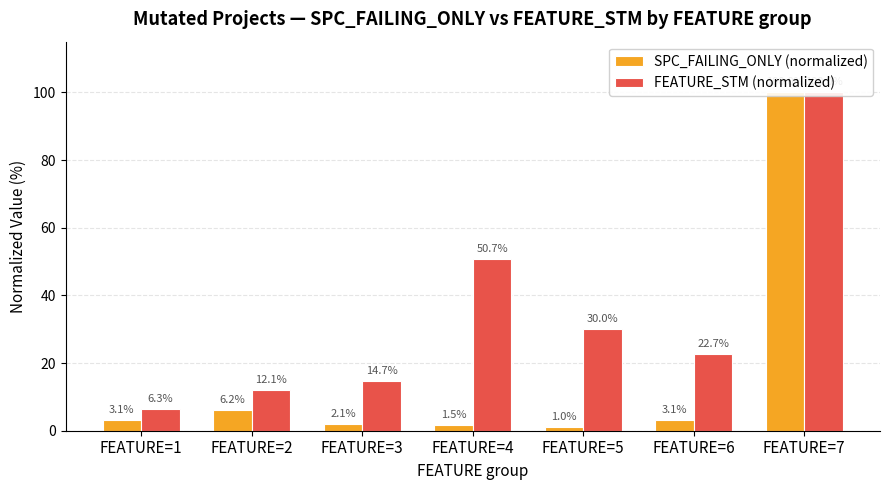

Reading right to left, transcribe all the data shown in this chart.

SPC_FAILING_ONLY (normalized): FEATURE=7=100.0	FEATURE=6=3.1	FEATURE=5=1.0	FEATURE=4=1.5	FEATURE=3=2.1	FEATURE=2=6.2	FEATURE=1=3.1
FEATURE_STM (normalized): FEATURE=7=100.0	FEATURE=6=22.7	FEATURE=5=30.0	FEATURE=4=50.7	FEATURE=3=14.7	FEATURE=2=12.1	FEATURE=1=6.3